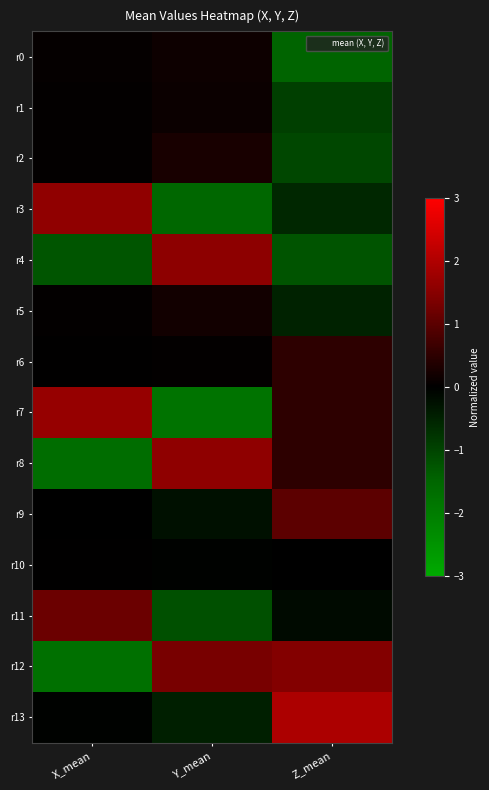

What is the difference between the highest and lowest values at Y_mean?

3.4